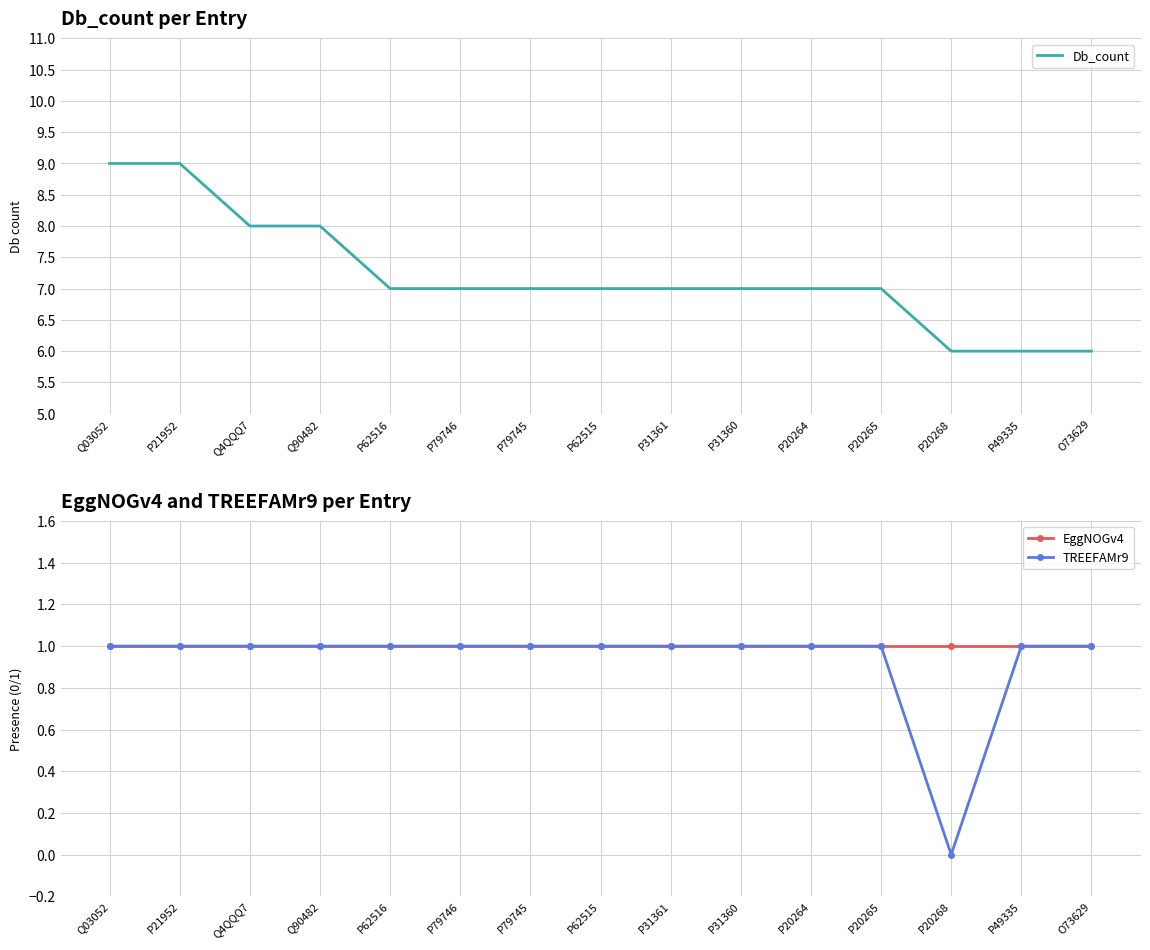

The value of EggNOGv4 at Q4QQQ7 is 1. True or false?

True